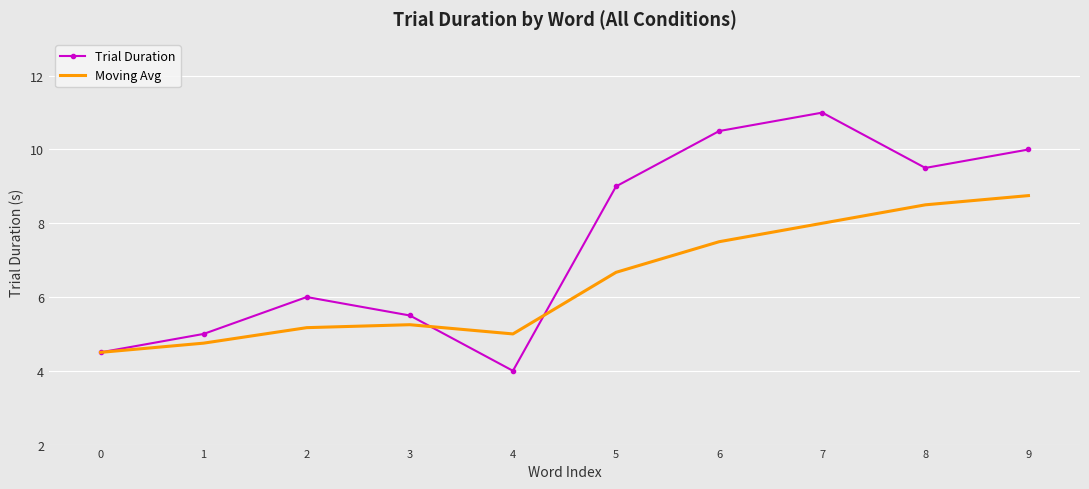

The value of Moving Avg at 3 is 5.2. True or false?

True